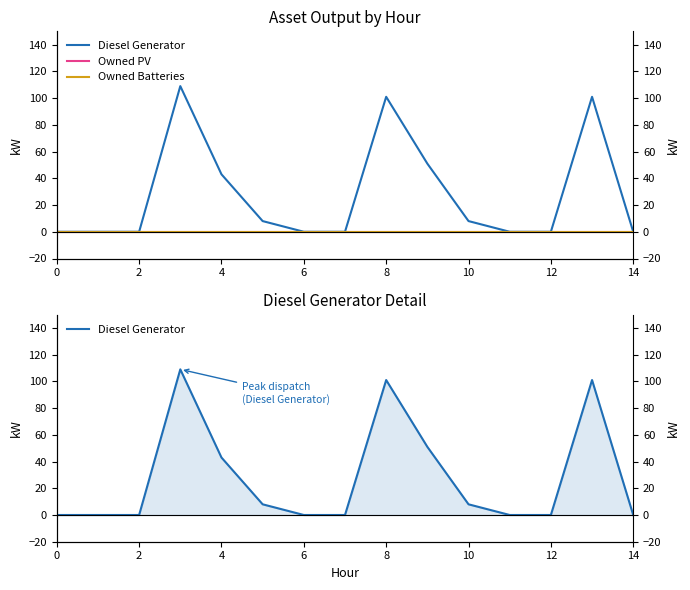

Between 0 and 10, which series saw the biggest shift?

Diesel Generator